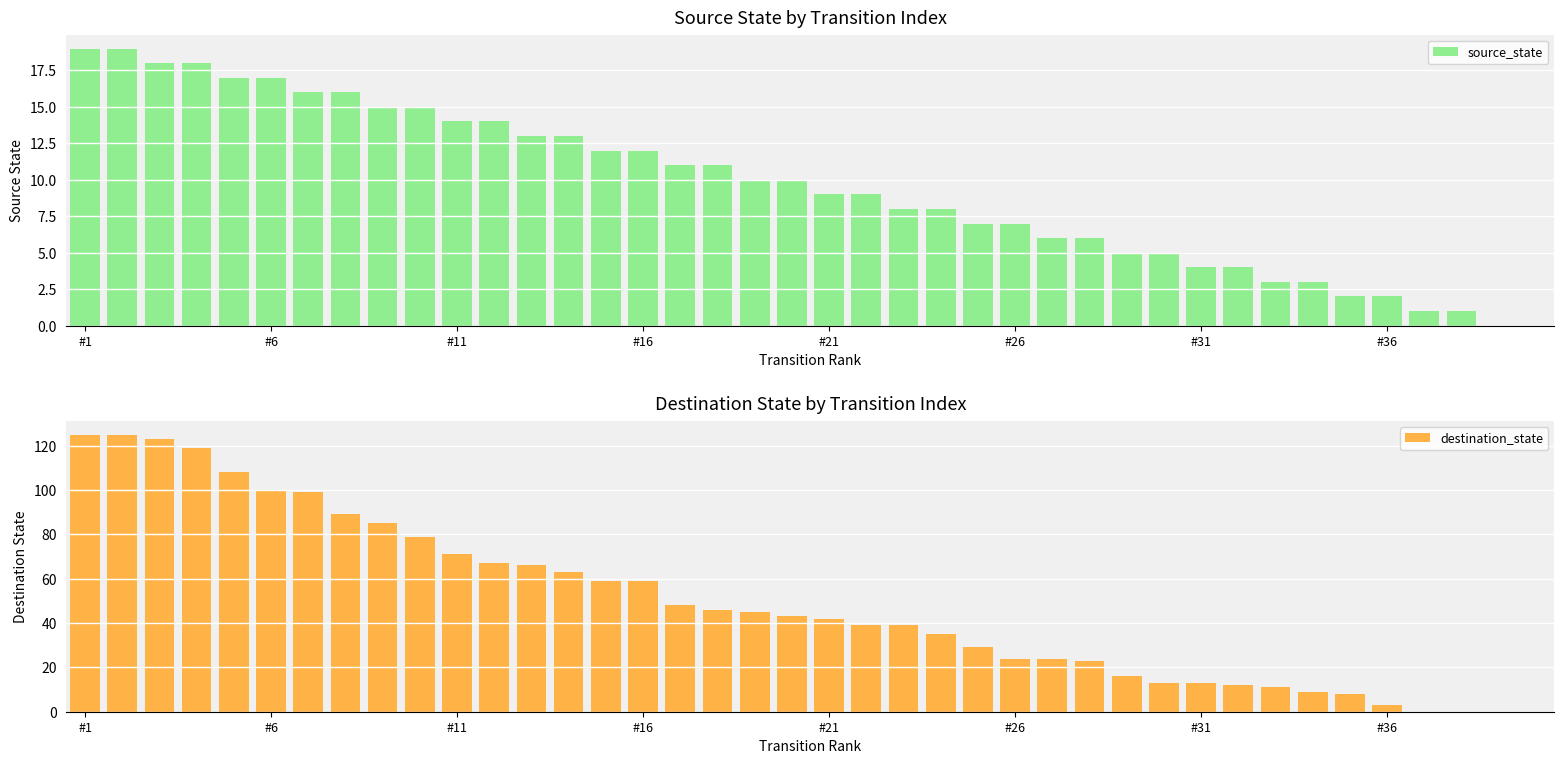

Reading left to right, extract all data points from this chart.

source_state: 19	19	18	18	17	17	16	16	15	15	14	14	13	13	12	12	11	11	10	10	9	9	8	8	7	7	6	6	5	5	4	4	3	3	2	2	1	1	0	0
destination_state: 125	125	123	119	108	100	99	89	85	79	71	67	66	63	59	59	48	46	45	43	42	39	39	35	29	24	24	23	16	13	13	12	11	9	8	3	0	0	0	0